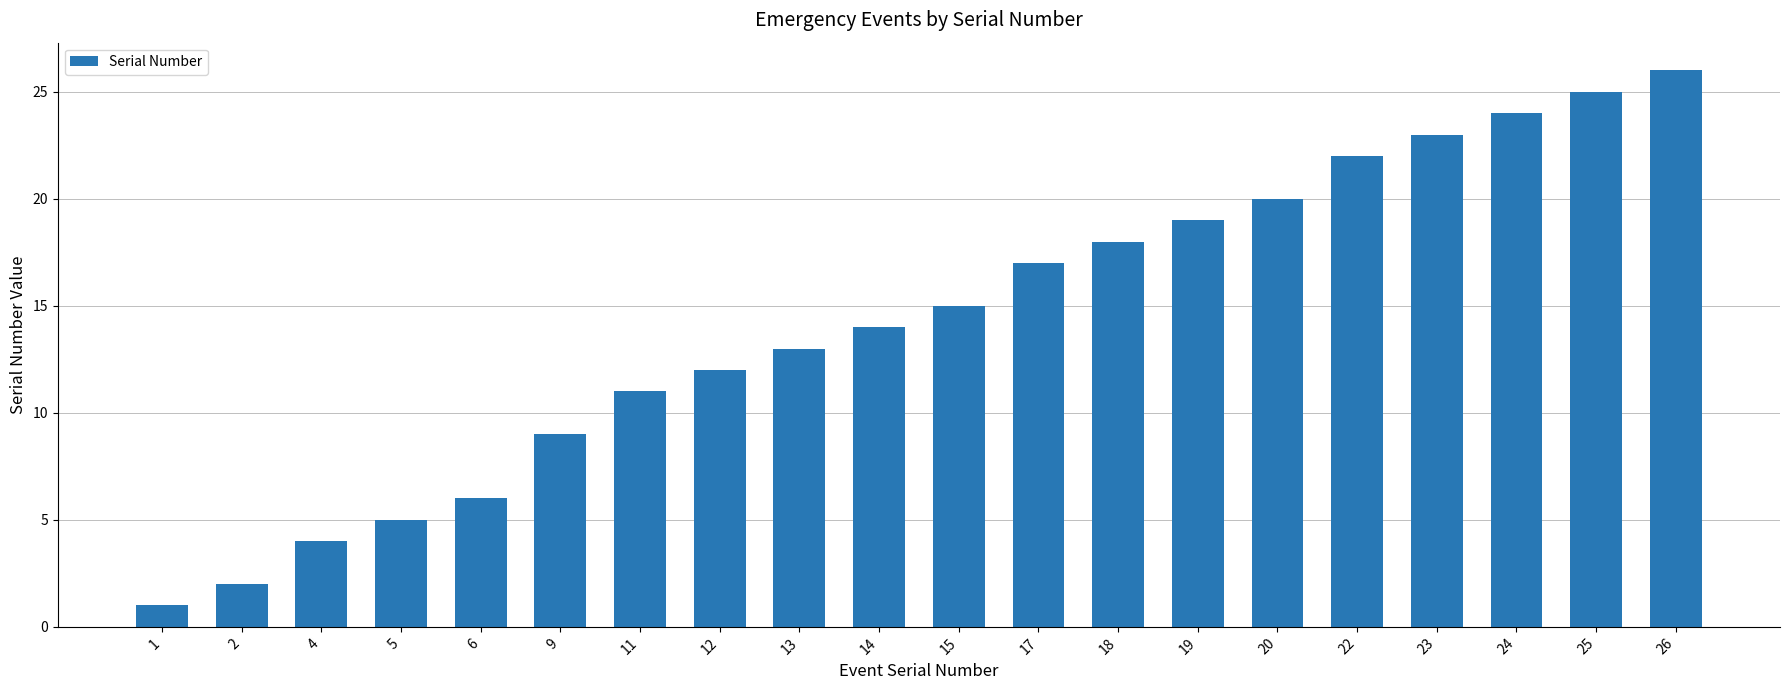

Which label corresponds to the smallest value in the chart?

1